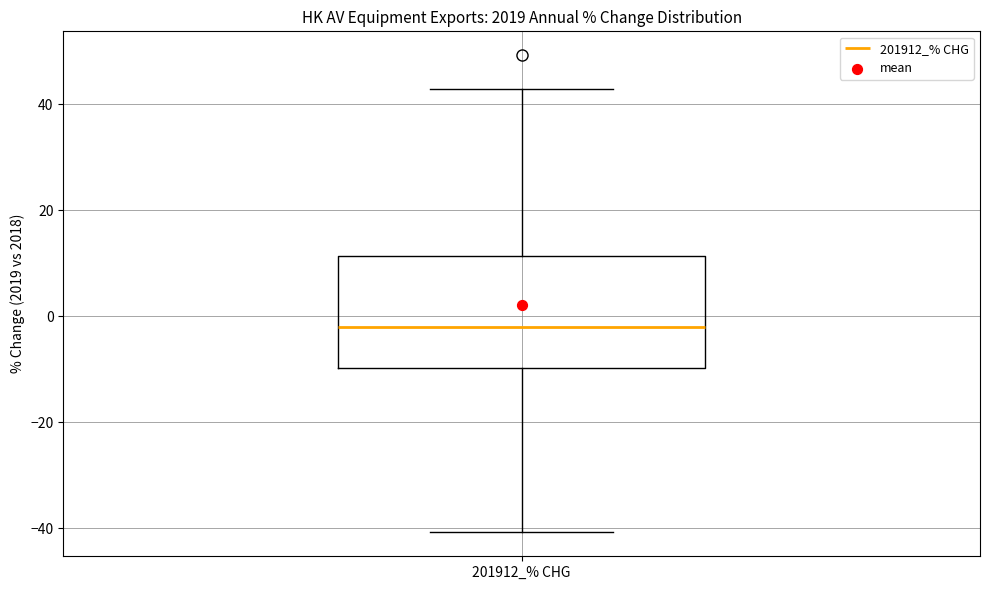

Transcribe this box plot: give where the median line is, the range the box spans, and where the two whiskers end, as read against the y-axis. The values are not printed on the chart, so give them approximately, as read against the axis.

median -2, box -10 to 12, whiskers -40 to 42